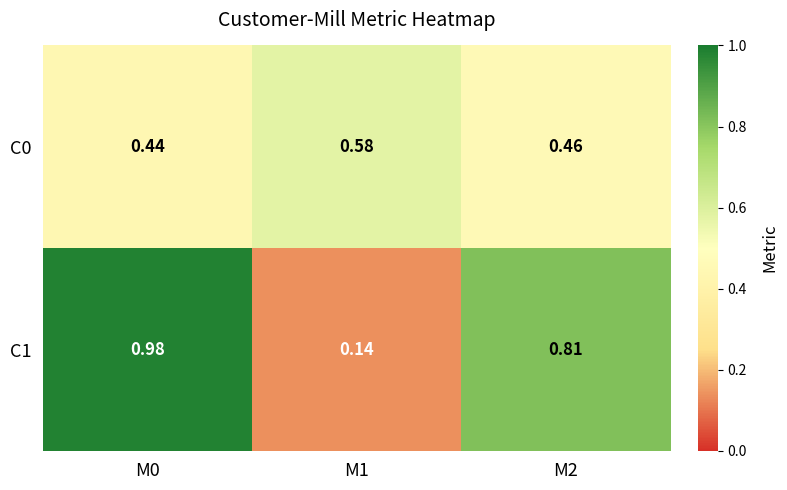

Is the value of C0 at M1 greater than the value of C1 at M1?

Yes